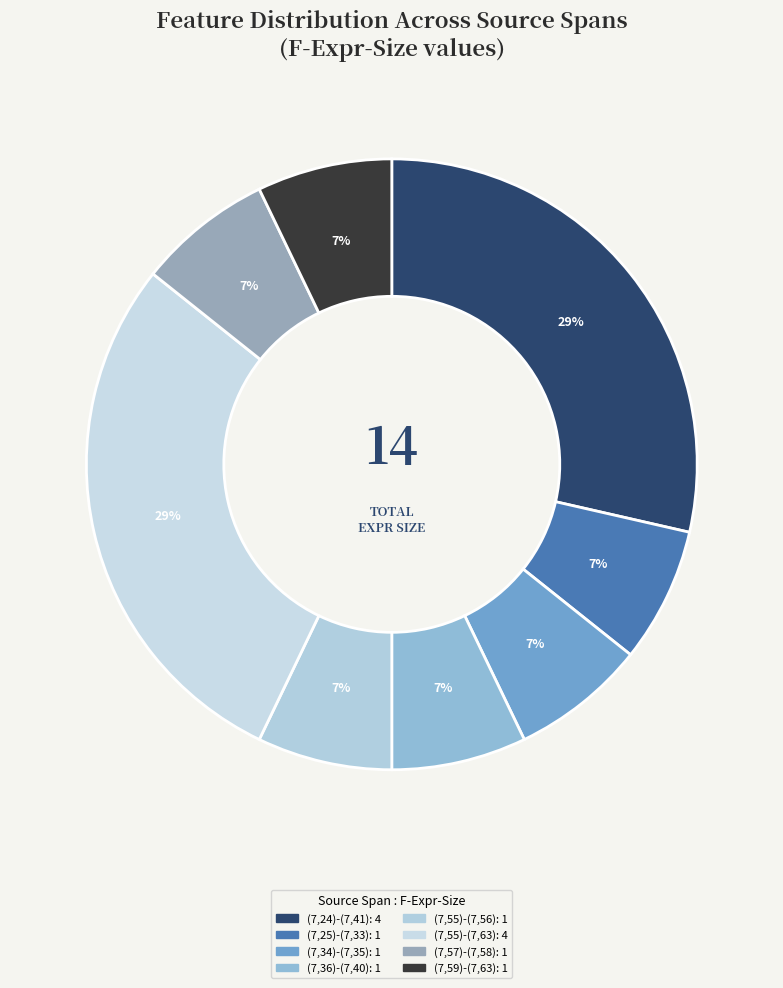

Do (7,25)-(7,33) and (7,34)-(7,35) together represent more than half of the pie?

No